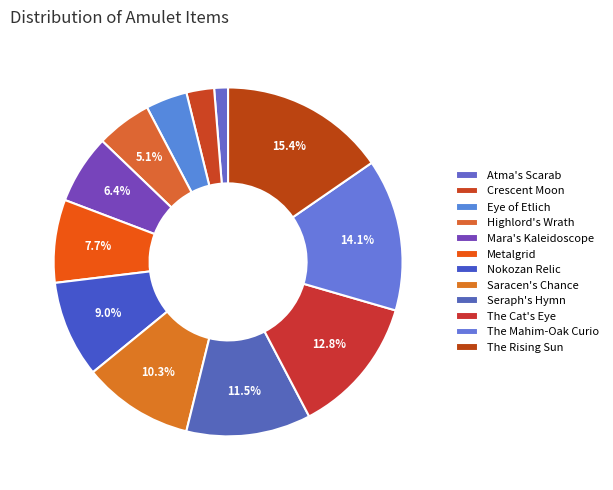

How many segments does this pie chart have?

12